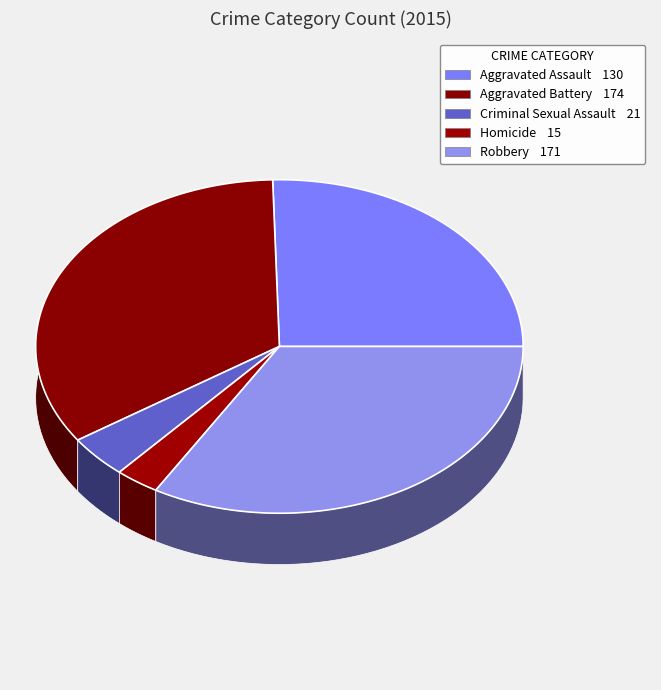

The Robbery slice represents 33% of the pie. True or false?

True